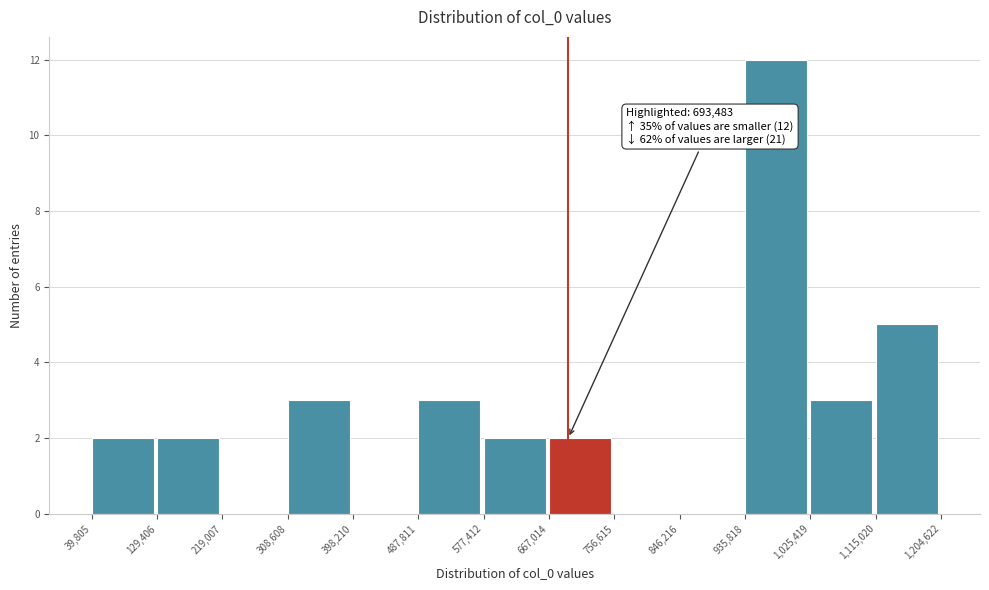

Which range on the x-axis has the tallest bar?

935,818 to 1,025,419